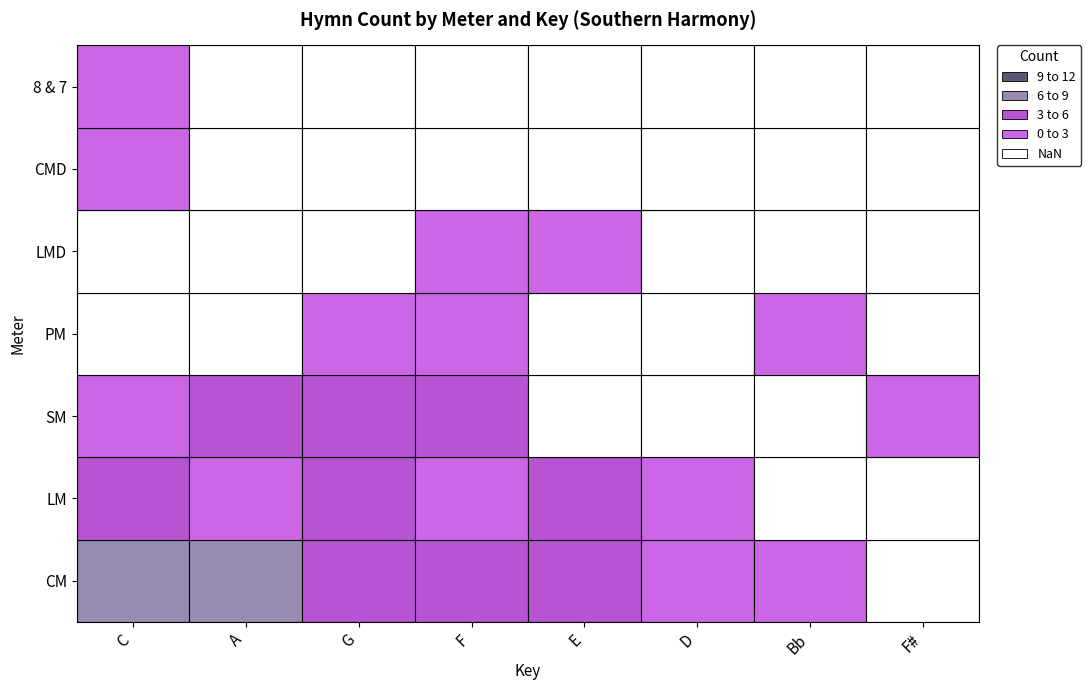

Count the CMD values in the range 0 to 1.

8